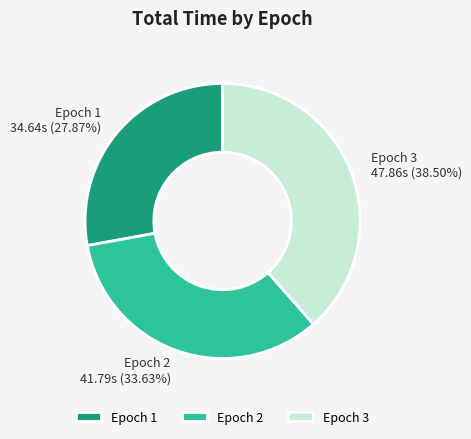

Is the sum of Epoch 1 34.64s (27.87%) and Epoch 2 41.79s (33.63%) greater than half?

Yes